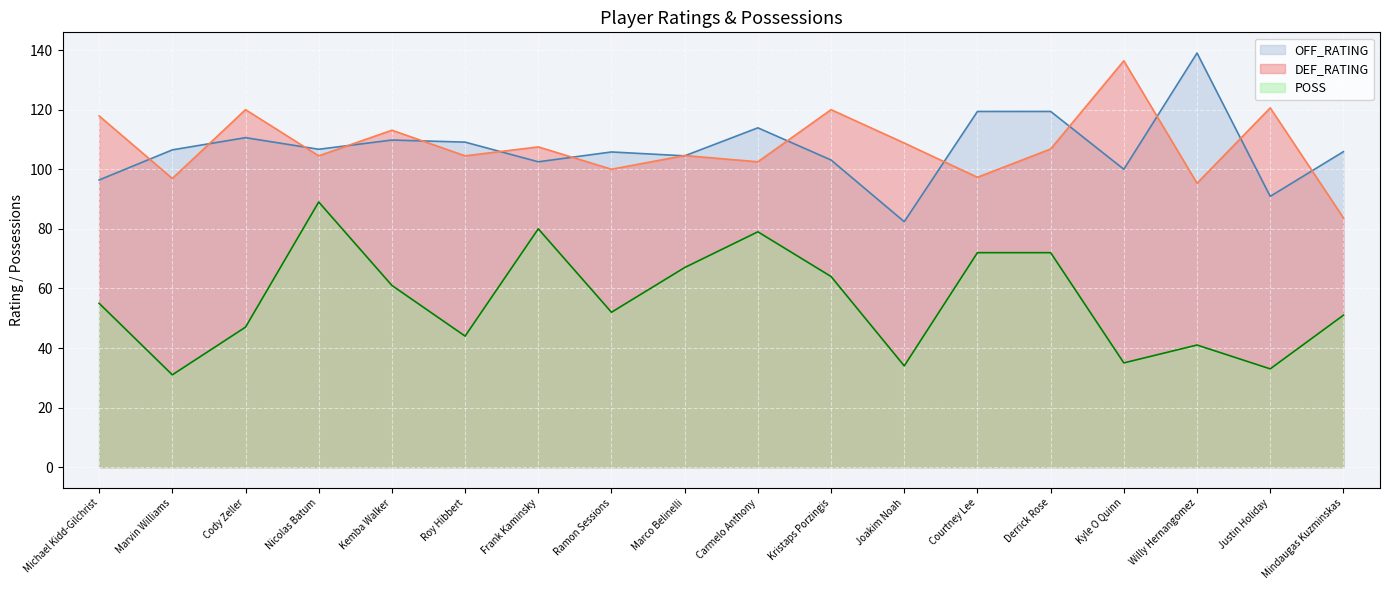

Is it true that POSS equals 12.4 at Roy Hibbert?

False